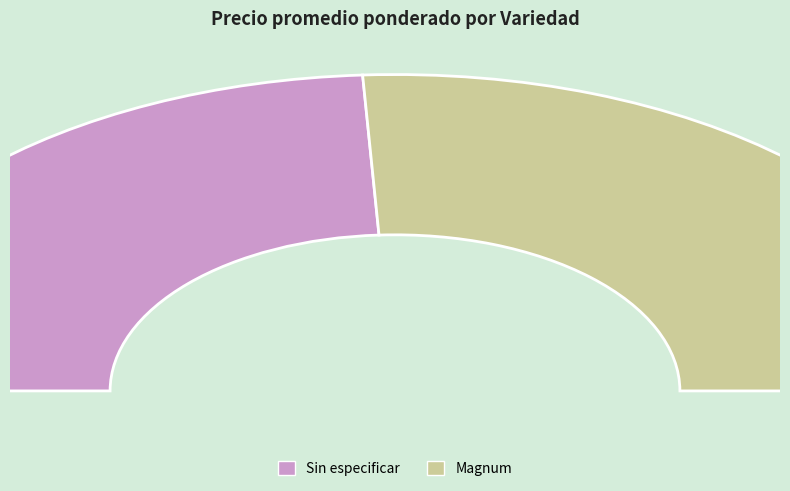

To the nearest percent, what is the difference between the Magnum and Sin especificar slice percentages?

4%